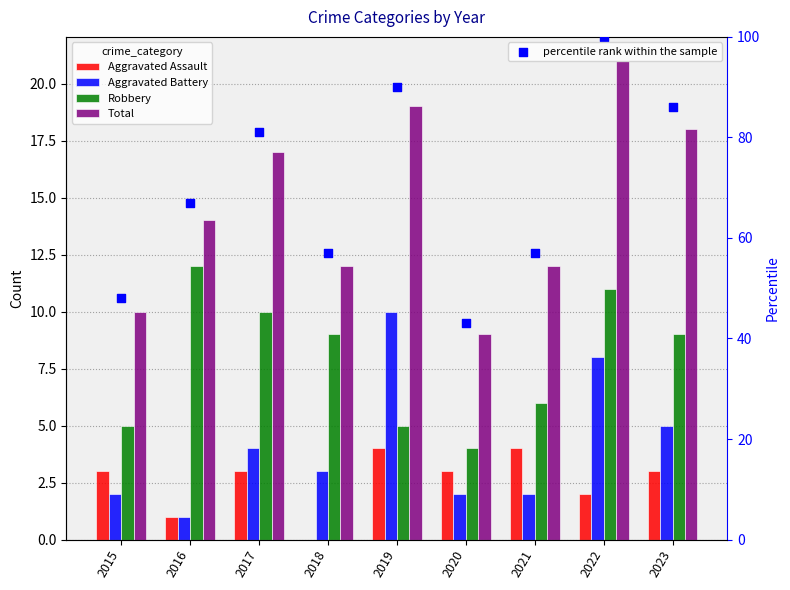

What are all the series names shown in the legend?

Aggravated Assault, Aggravated Battery, Robbery, Total, percentile rank within the sample